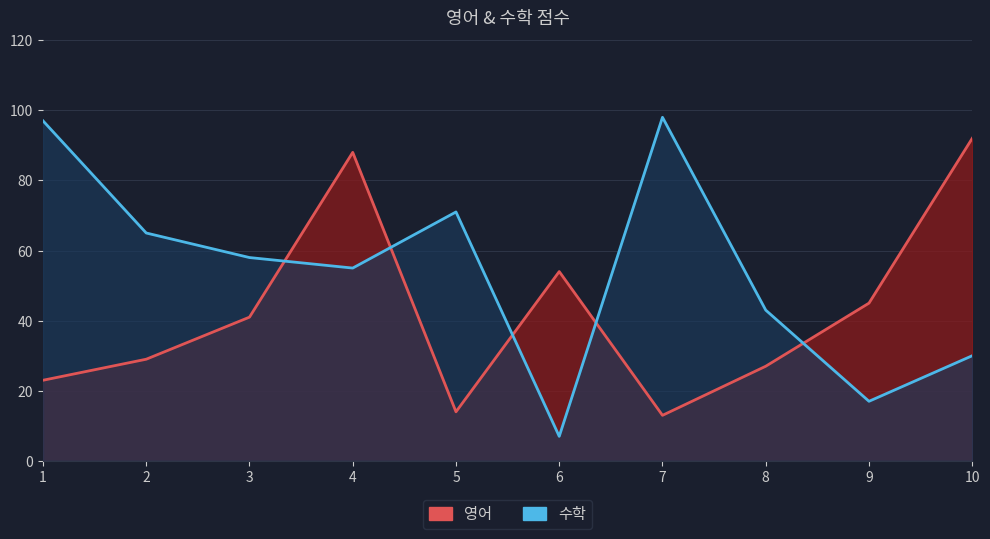

List the labels in order of 수학 value, smallest first.

6, 9, 10, 8, 4, 3, 2, 5, 1, 7